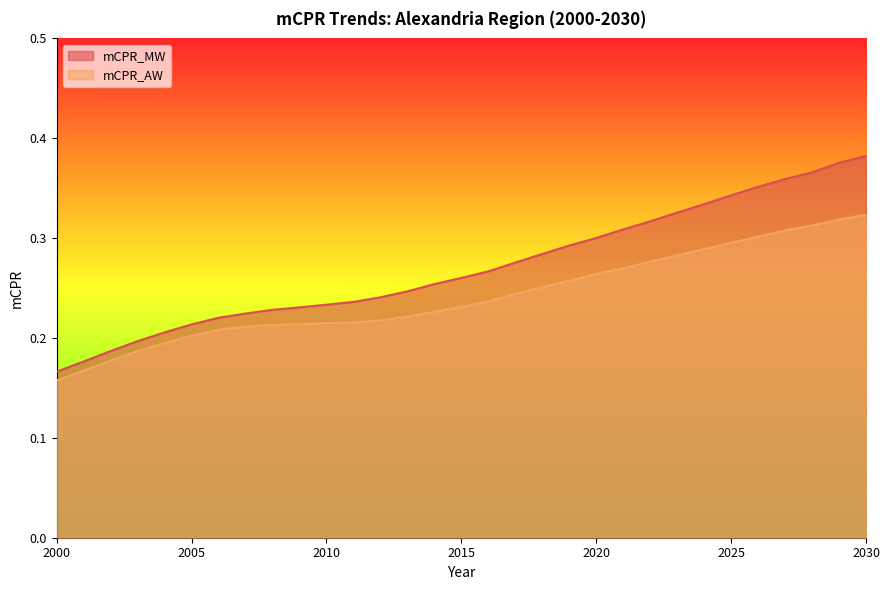

Reading right to left, transcribe all the data shown in this chart.

mCPR_MW: 2030=0.4	2029=0.4	2028=0.4	2027=0.4	2026=0.4	2025=0.3	2024=0.3	2023=0.3	2022=0.3	2021=0.3	2020=0.3	2019=0.3	2018=0.3	2017=0.3	2016=0.3	2015=0.3	2014=0.3	2013=0.2	2012=0.2	2011=0.2	2010=0.2	2009=0.2	2008=0.2	2007=0.2	2006=0.2	2005=0.2	2004=0.2	2003=0.2	2002=0.2	2001=0.2	2000=0.2
mCPR_AW: 2030=0.3	2029=0.3	2028=0.3	2027=0.3	2026=0.3	2025=0.3	2024=0.3	2023=0.3	2022=0.3	2021=0.3	2020=0.3	2019=0.3	2018=0.3	2017=0.2	2016=0.2	2015=0.2	2014=0.2	2013=0.2	2012=0.2	2011=0.2	2010=0.2	2009=0.2	2008=0.2	2007=0.2	2006=0.2	2005=0.2	2004=0.2	2003=0.2	2002=0.2	2001=0.2	2000=0.2